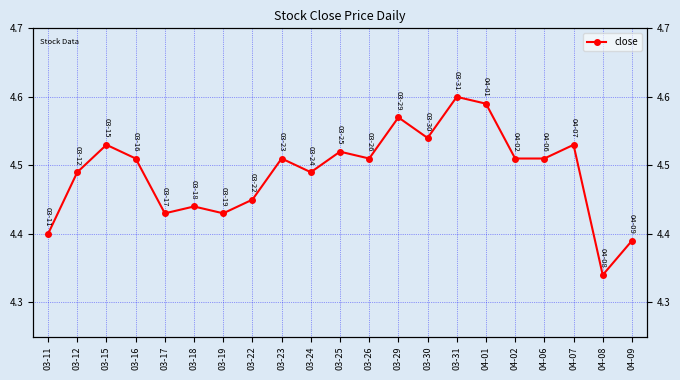

What position from the right is 03-22?

14